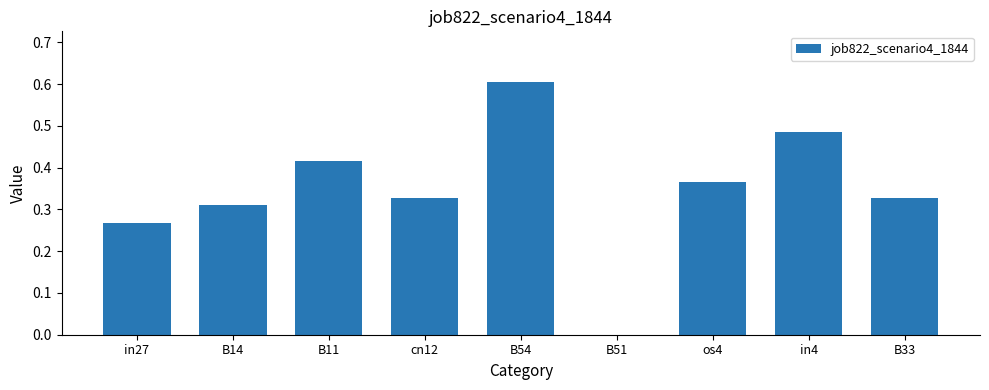

What is the sum of all values?

3.1